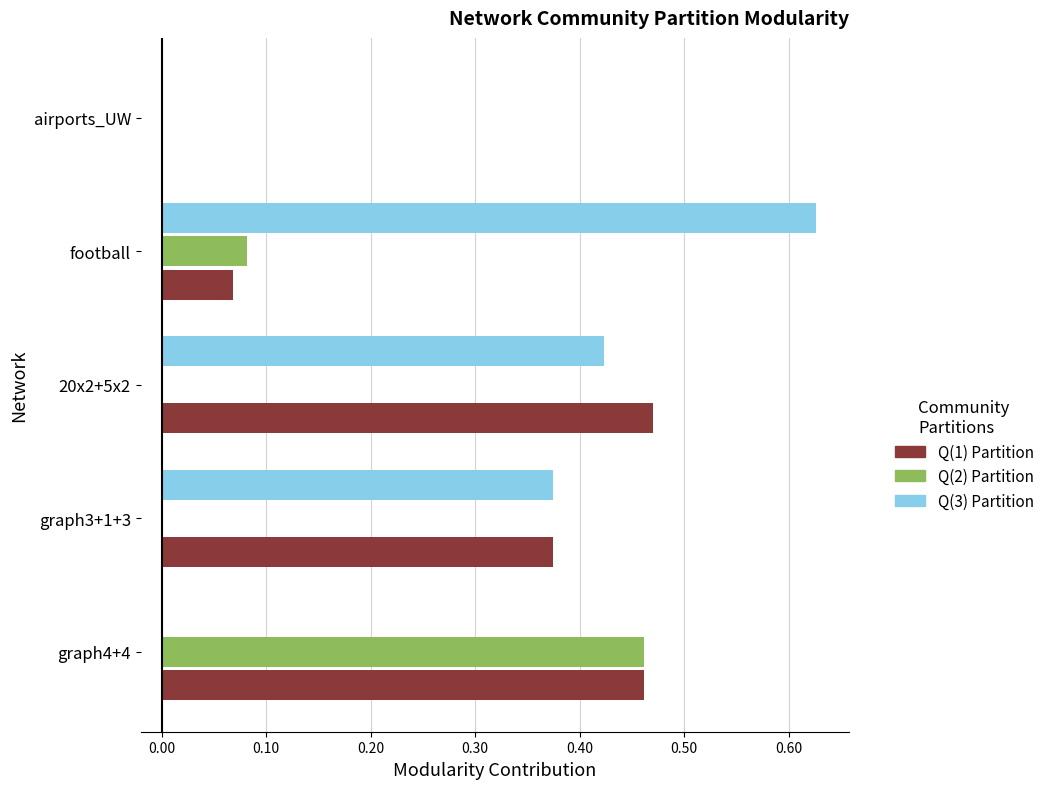

At which category does the chart reach its peak across all series?

football